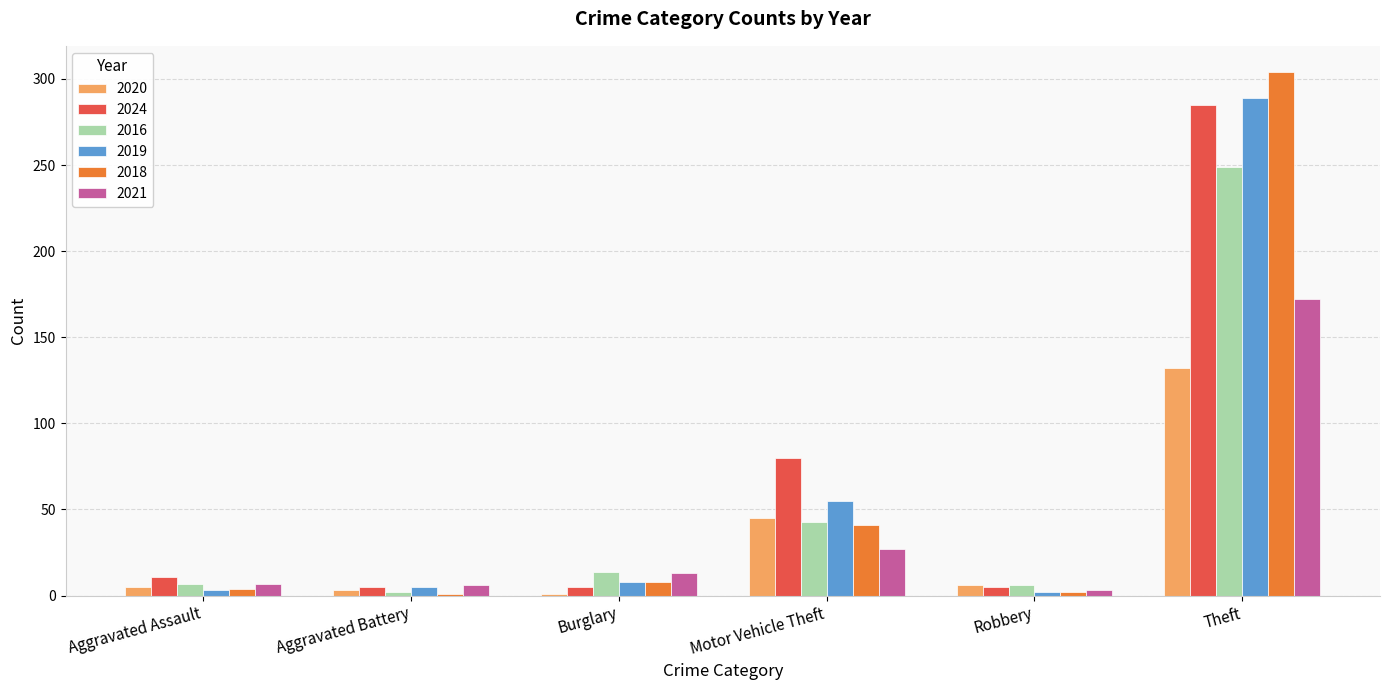

At which label is 2024 closest to 145?

Motor Vehicle Theft